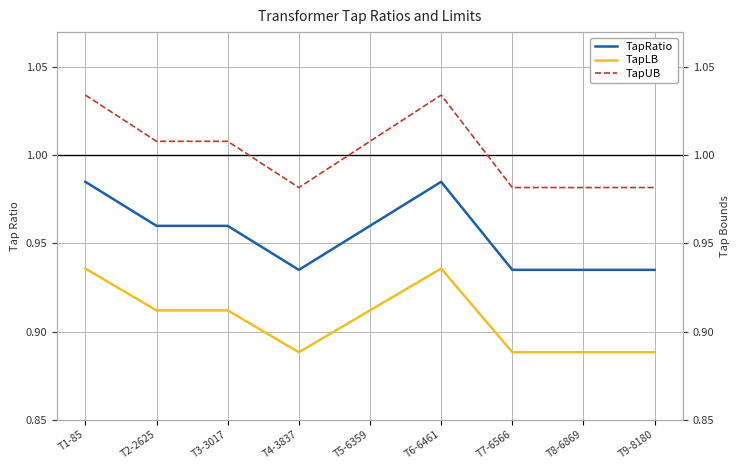

At which label does TapRatio reach its peak?

T1-85